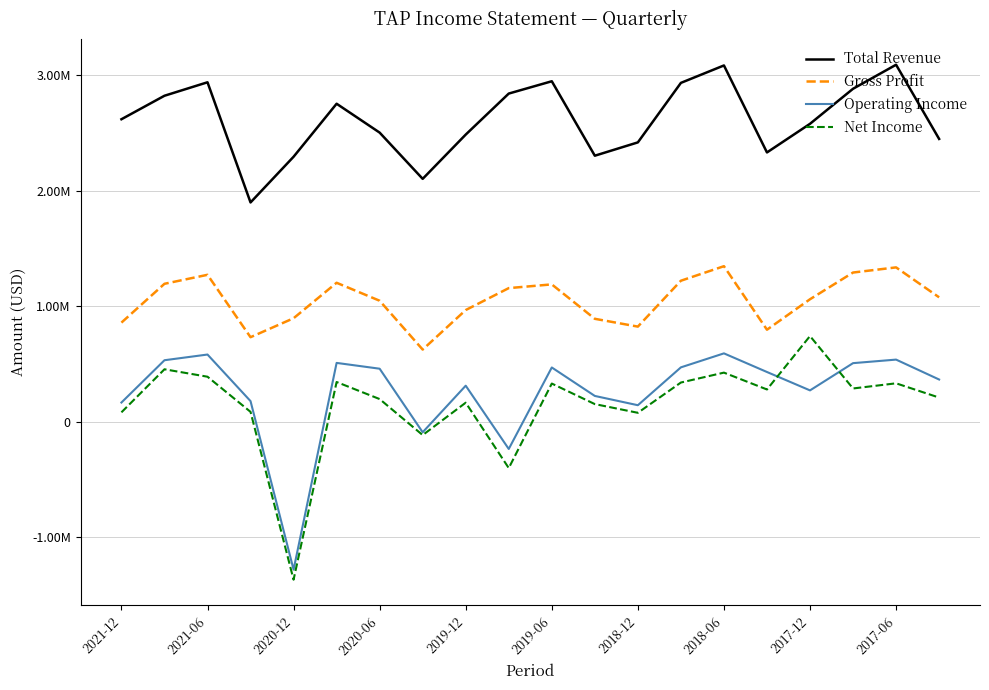

Does the chart have visible grid lines?

Yes